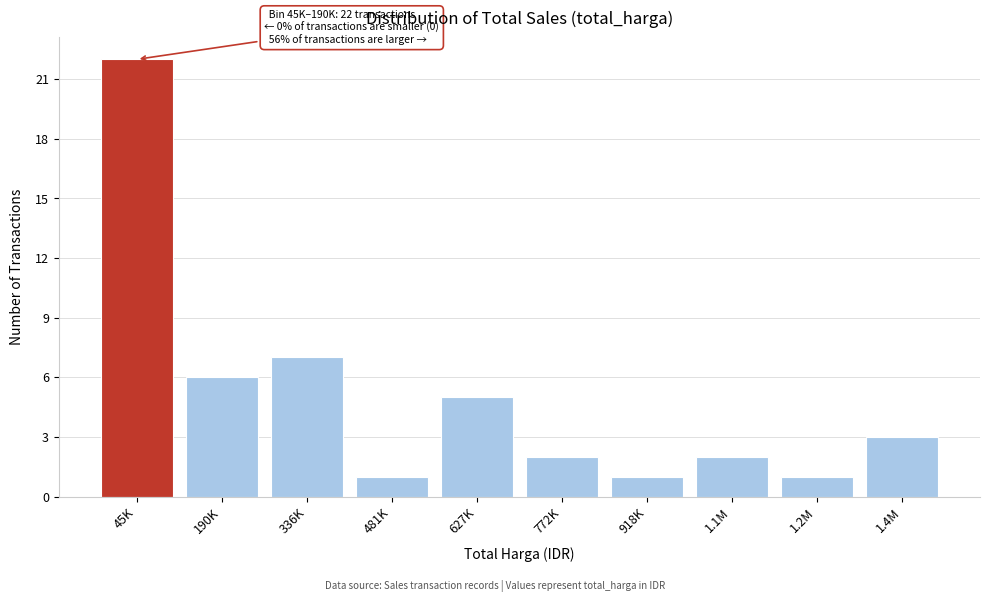

Reading left to right, what are all the values shown in this chart?

22	6	7	1	5	2	1	2	1	3